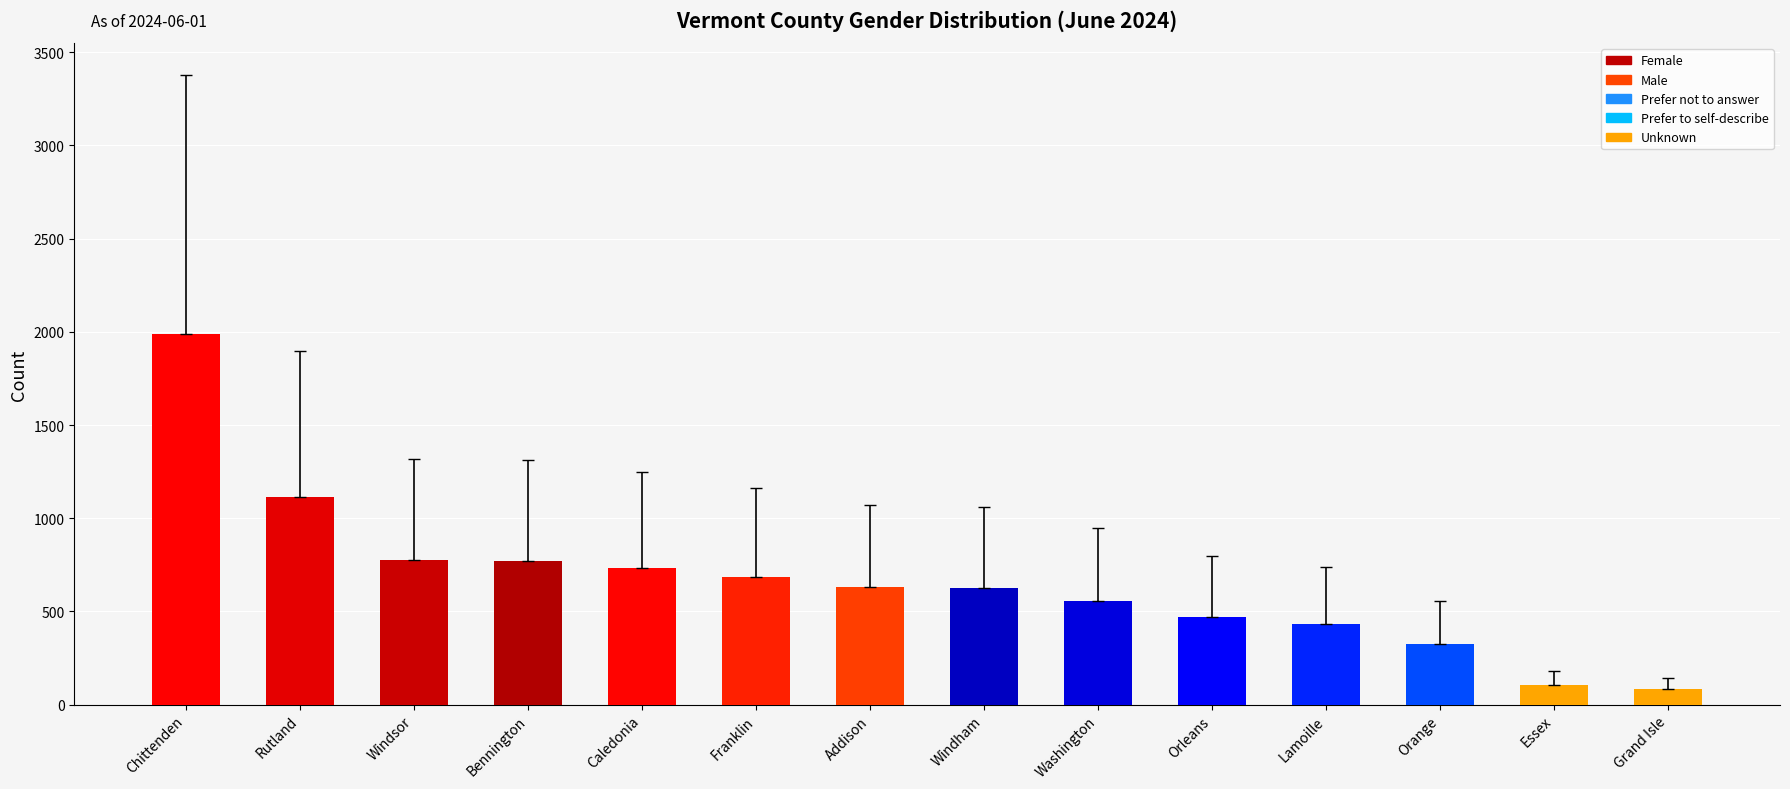

How many values are below 630?

7